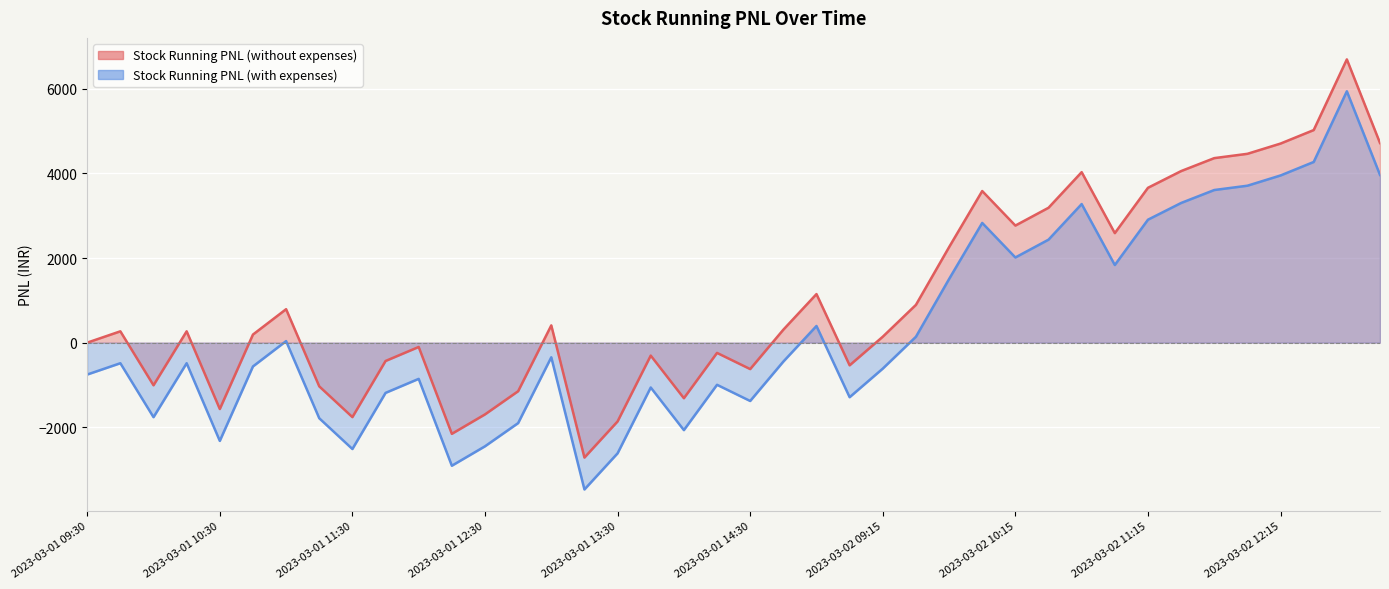

True or false: Stock Running PNL (without expenses) and Stock Running PNL (with expenses) intersect in this chart.

False